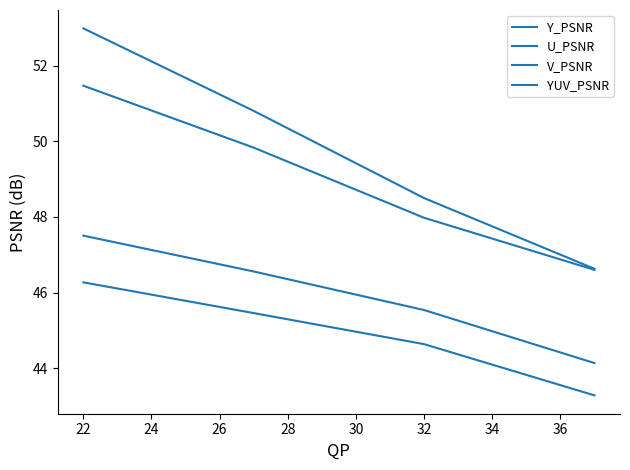

True or false: Y_PSNR and YUV_PSNR cross at least once.

False